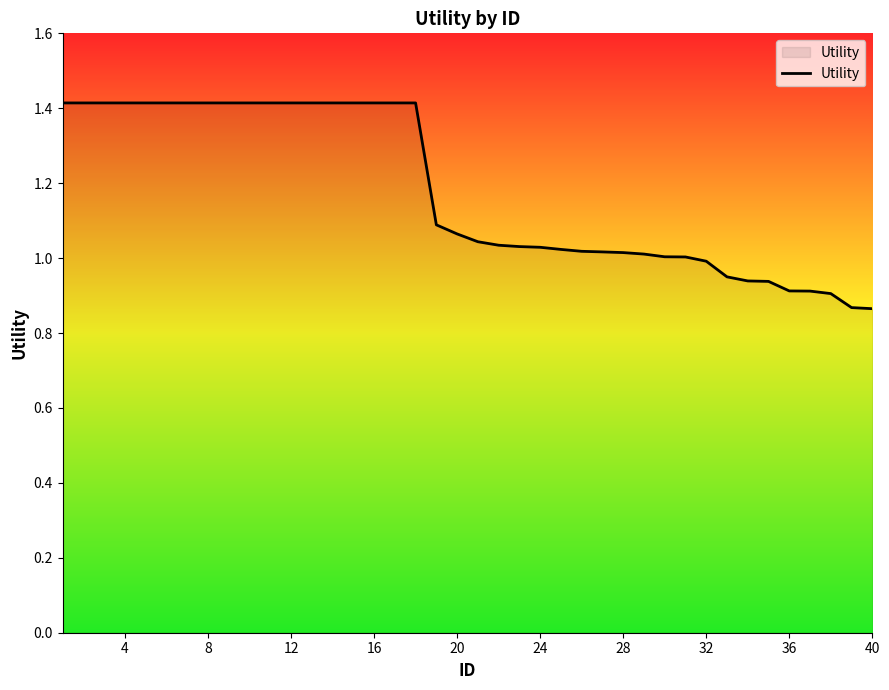

What is the greatest value displayed?

1.4